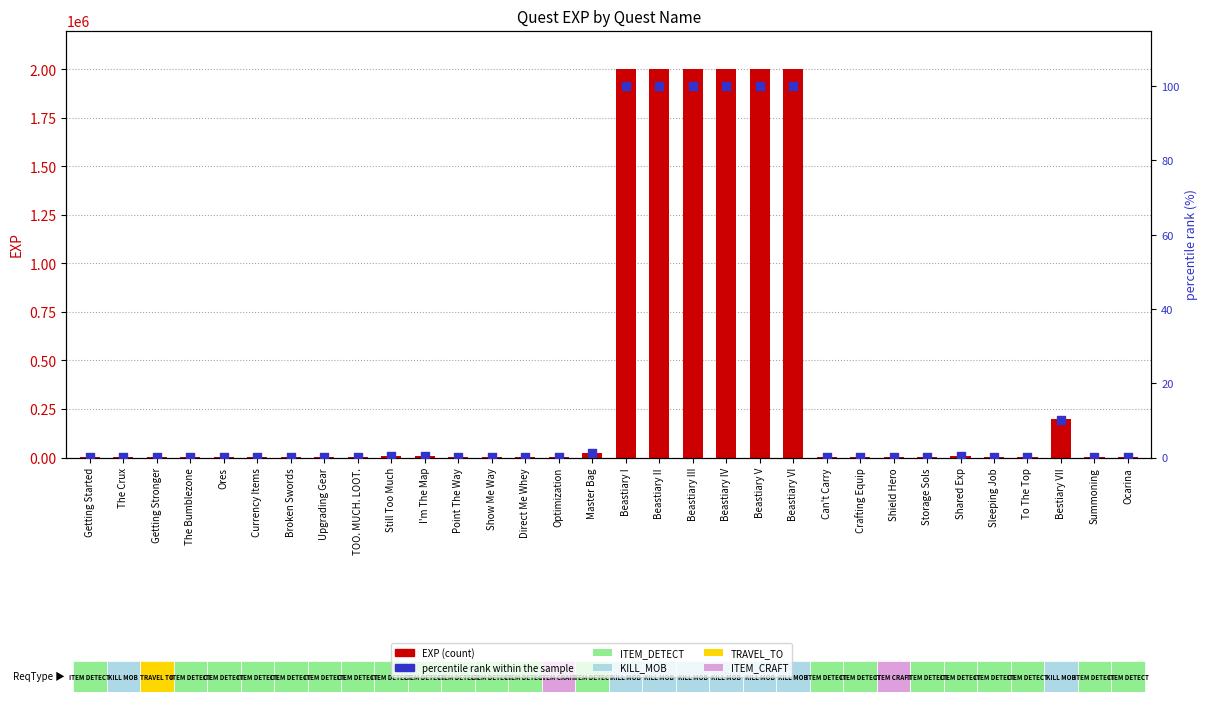

Which series contains the lowest Y value?

percentile rank within the sample